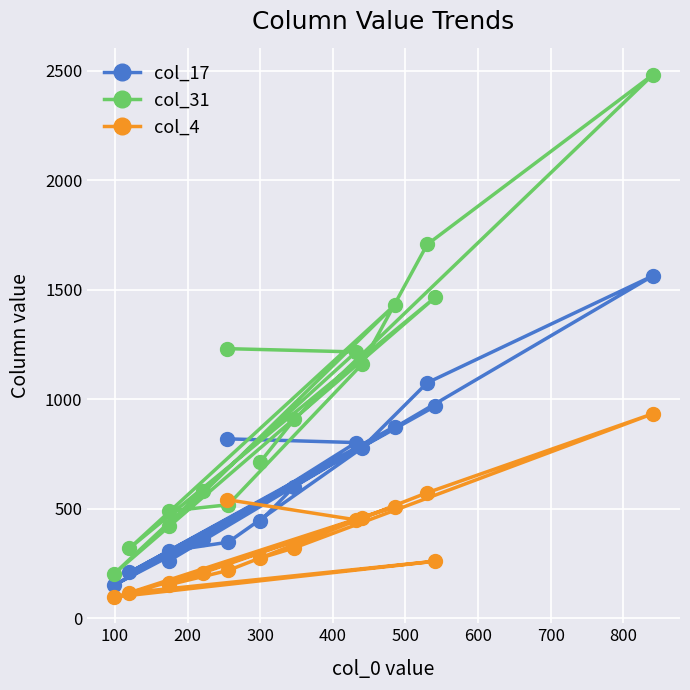

What is the difference between the maximum and minimum values in the col_17 series?

1413